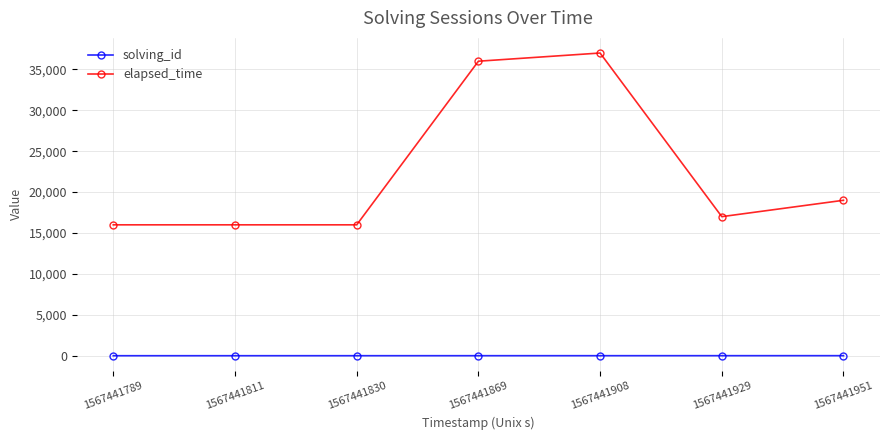

True or false: elapsed_time and solving_id intersect in this chart.

False